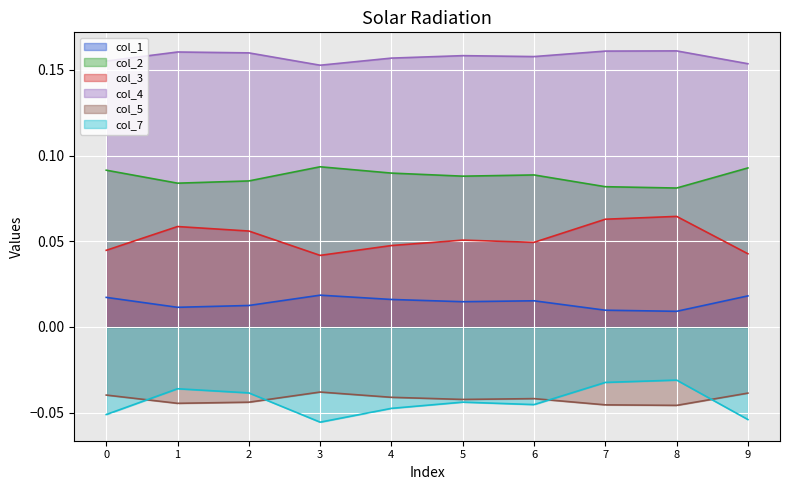

What is the sum of all col_4 values?

1.6